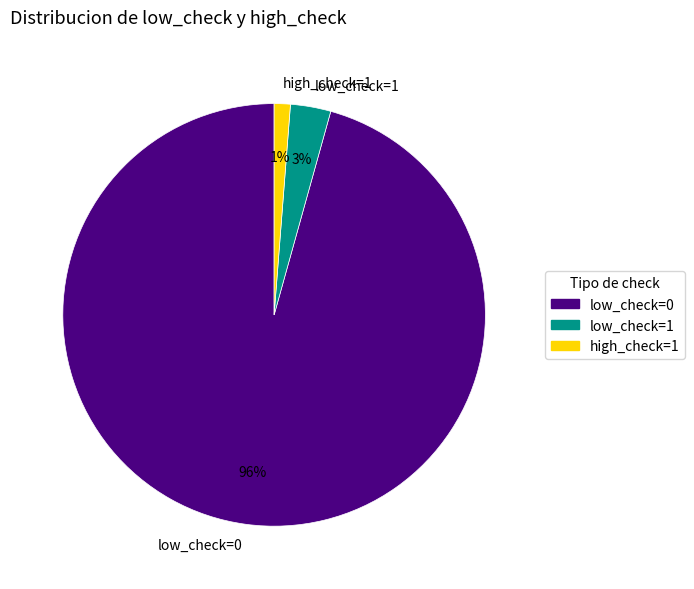

Between low_check=1 and low_check=0, which is larger?

low_check=0